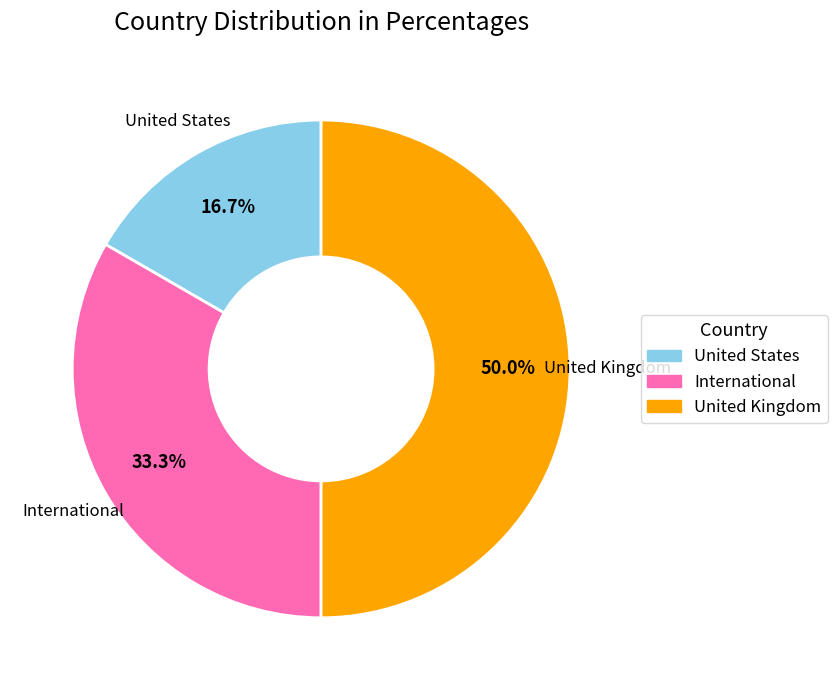

How much of the chart is everything except United States?

83.3%